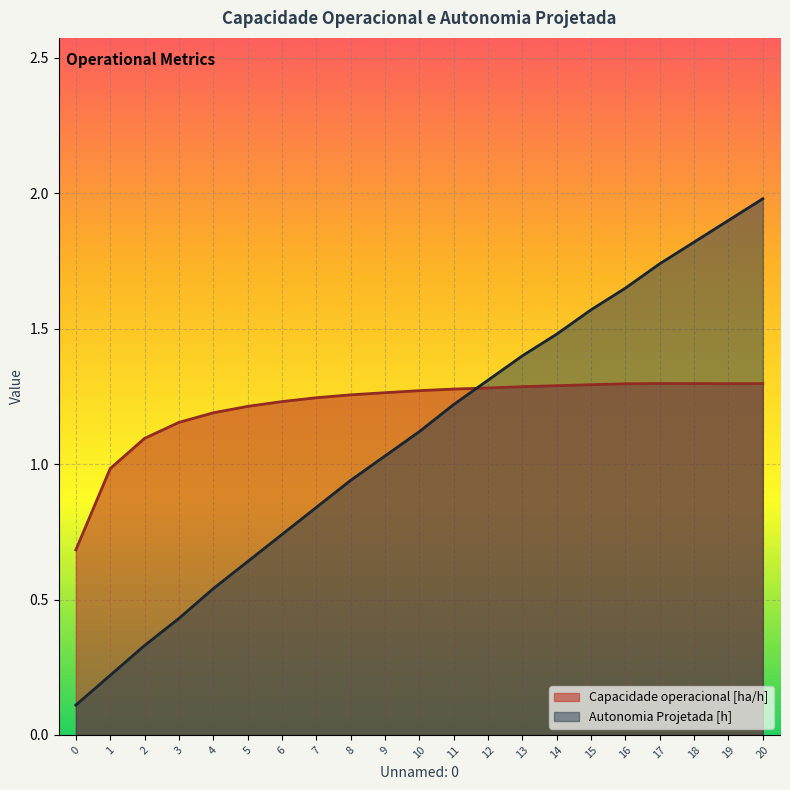

Which series changed the most between 7 and 15?

Autonomia Projetada [h]